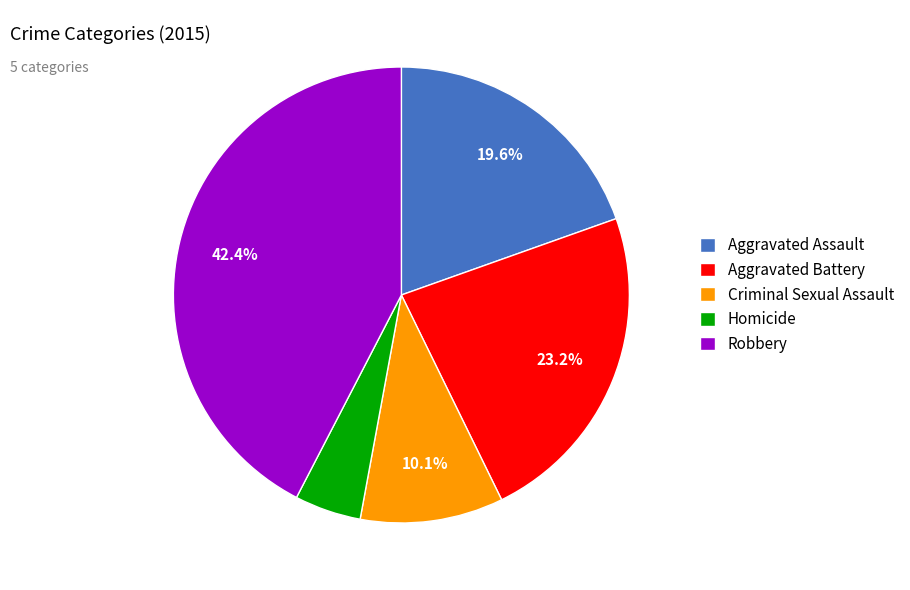

What percentage is the Aggravated Battery slice, to the nearest percent?

23%